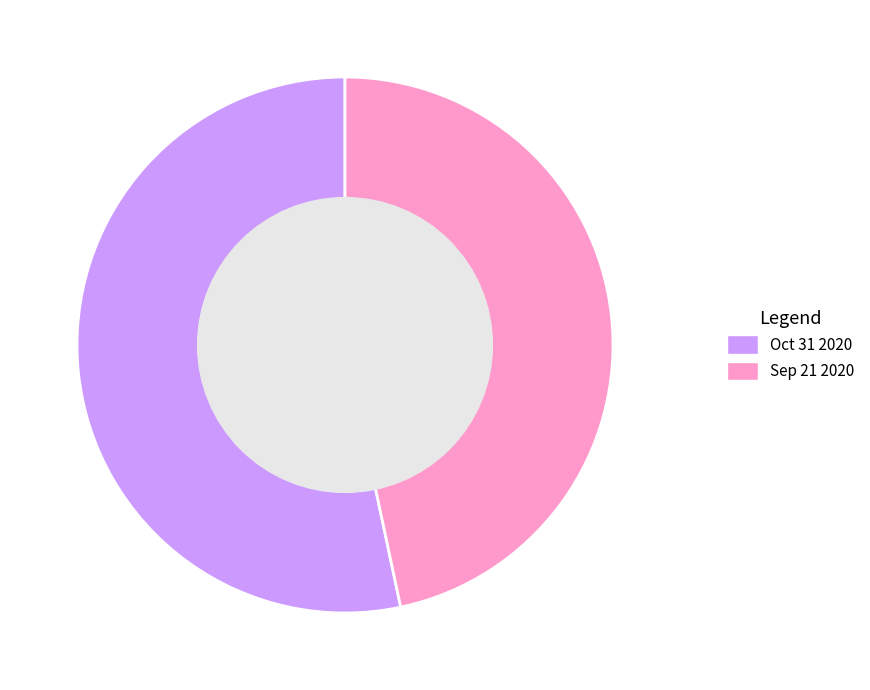

Rank the categories by value from highest to lowest.

Oct 31 2020, Sep 21 2020